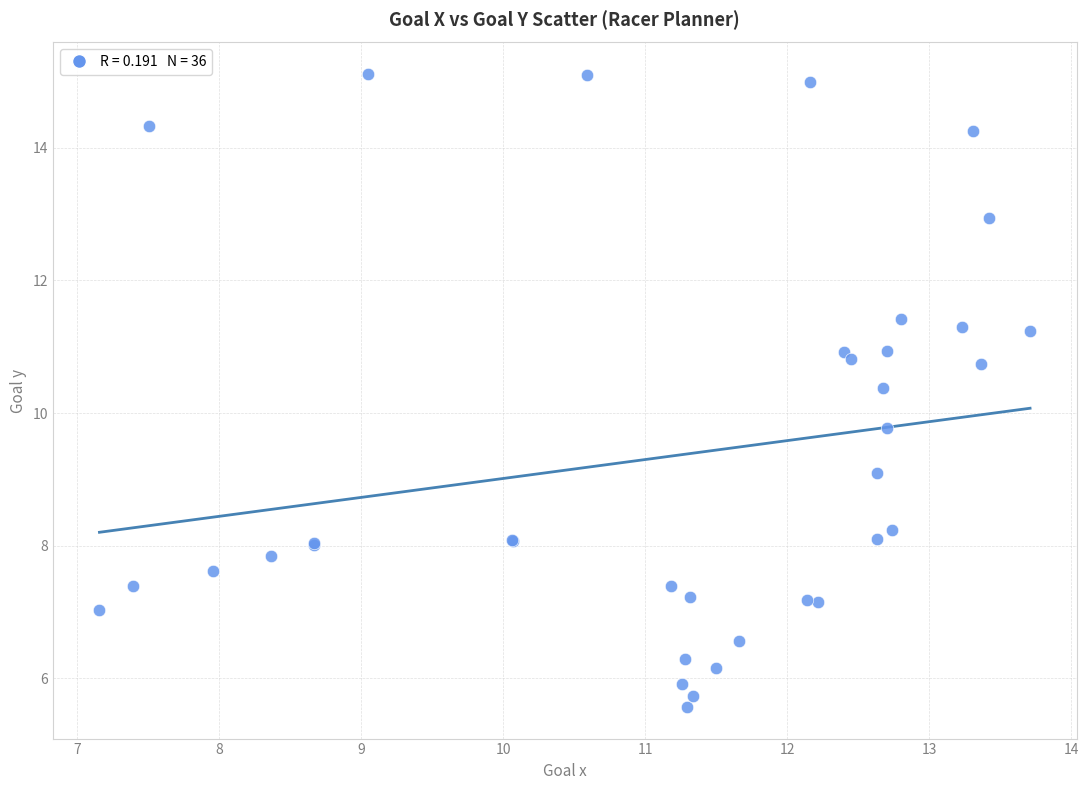

What Y value in the scatter plot is closest to 10?

9.8